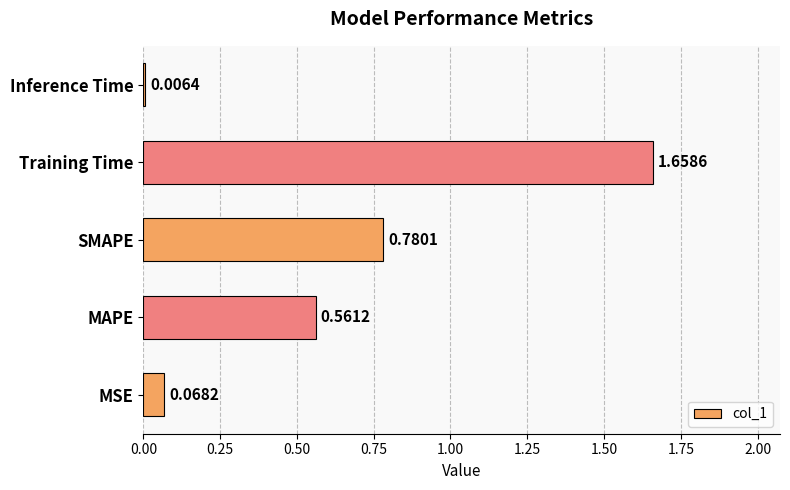

How many bars are there in total?

5